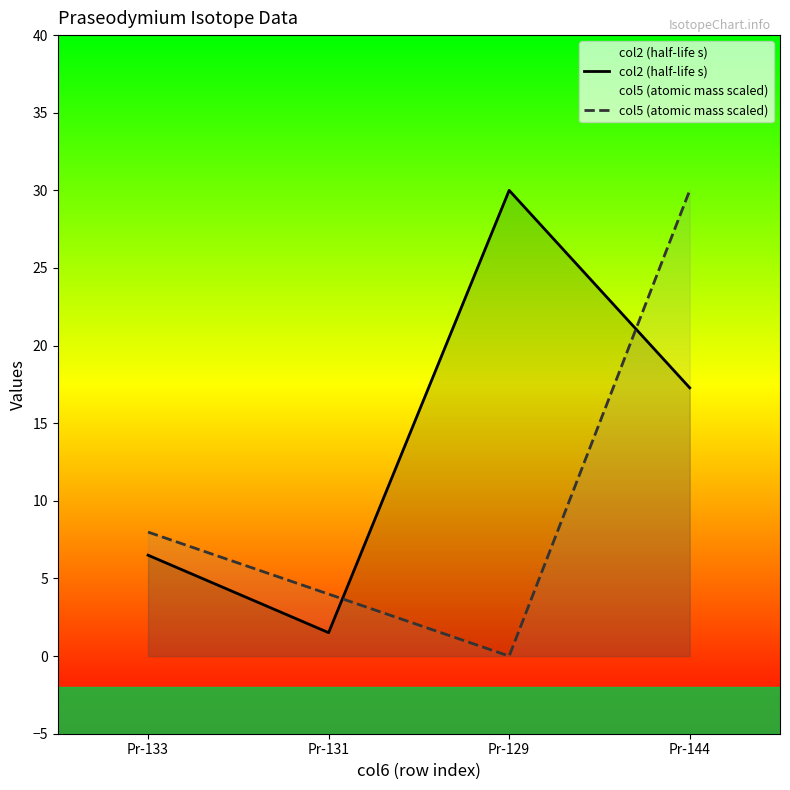

What are all the series names shown in the legend?

col2 (half-life s), col5 (atomic mass scaled)